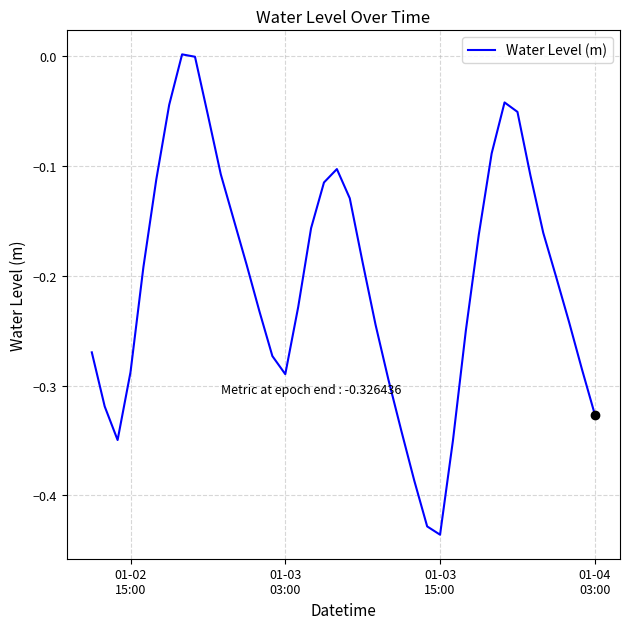

Is this an area chart (filled region under the line)?

No